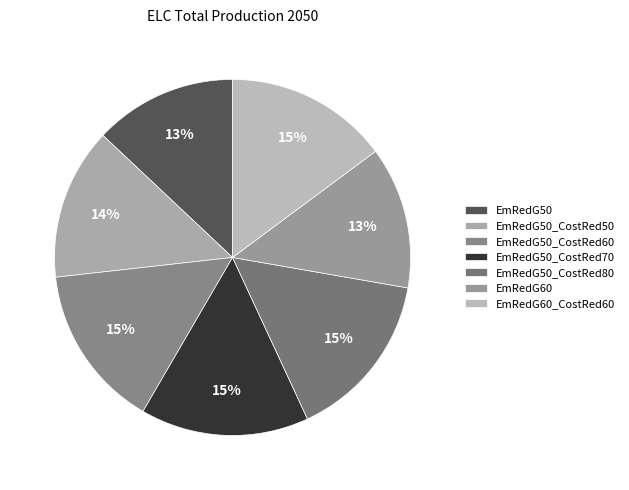

What is the ratio of the value at EmRedG50 to the value at EmRedG50_CostRed60?

0.9